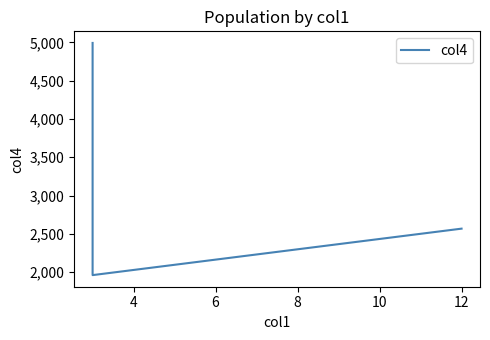

What is the value of the 3rd point from the left?

1960